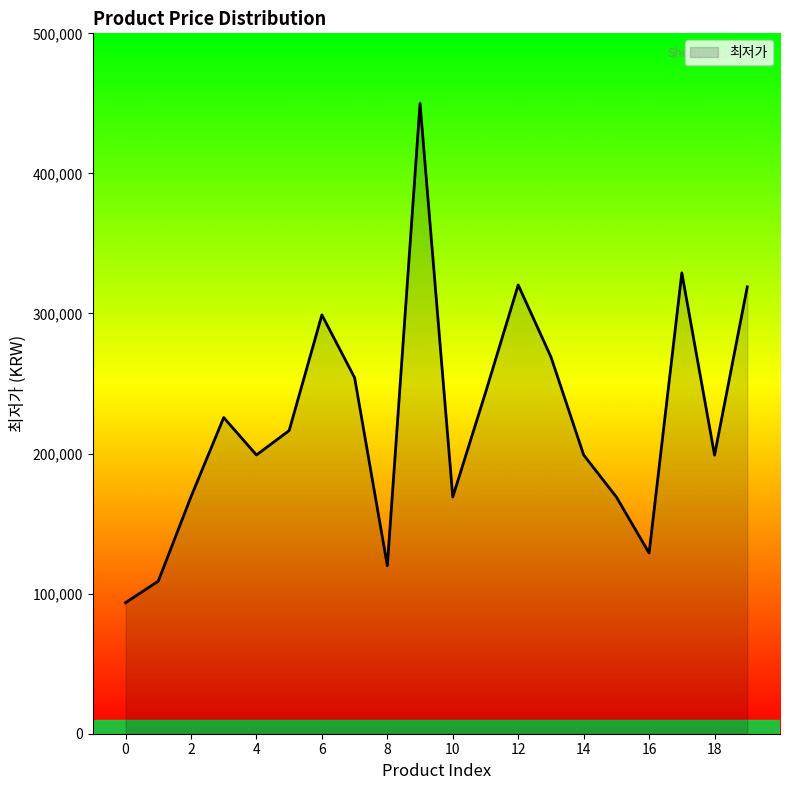

What is the maximum value shown in the chart?

449900